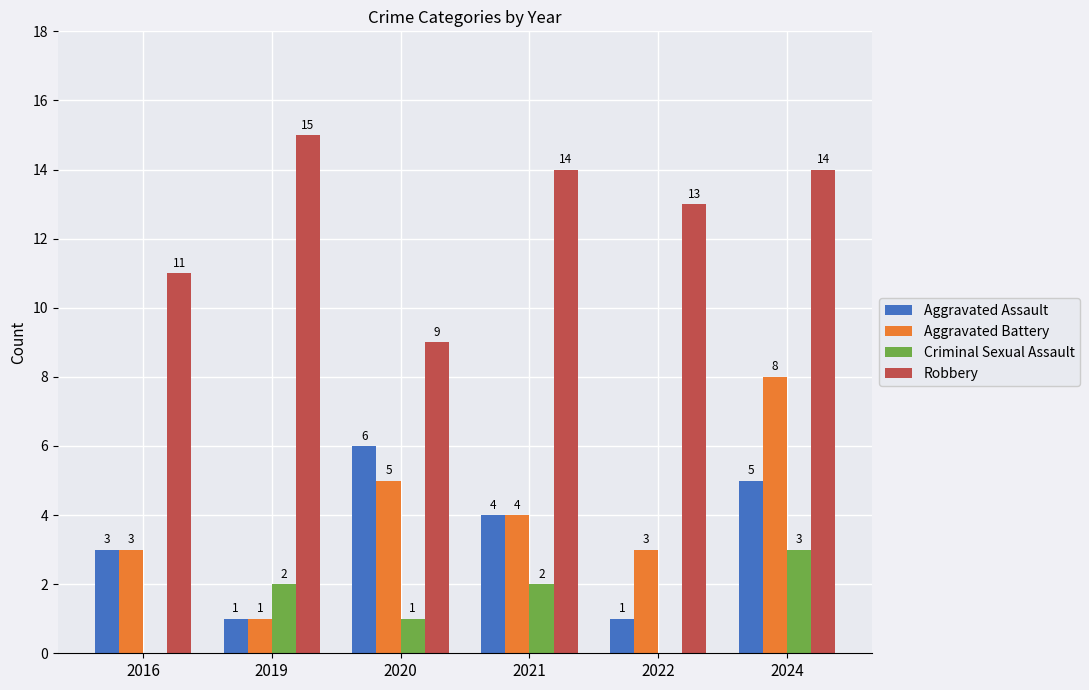

What are all the series names shown in the legend?

Aggravated Assault, Aggravated Battery, Criminal Sexual Assault, Robbery